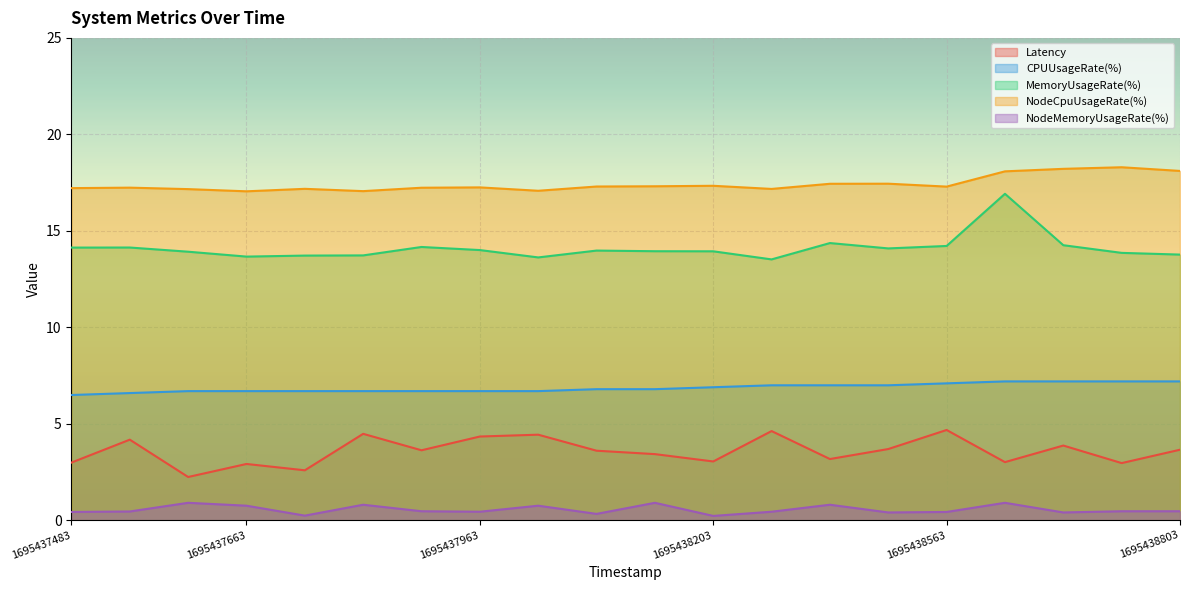

What position from the left is 9?

10